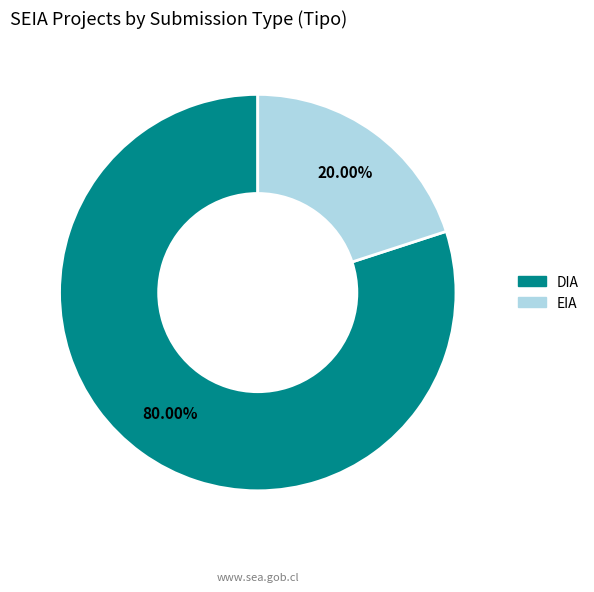

How many segments does this pie chart have?

2